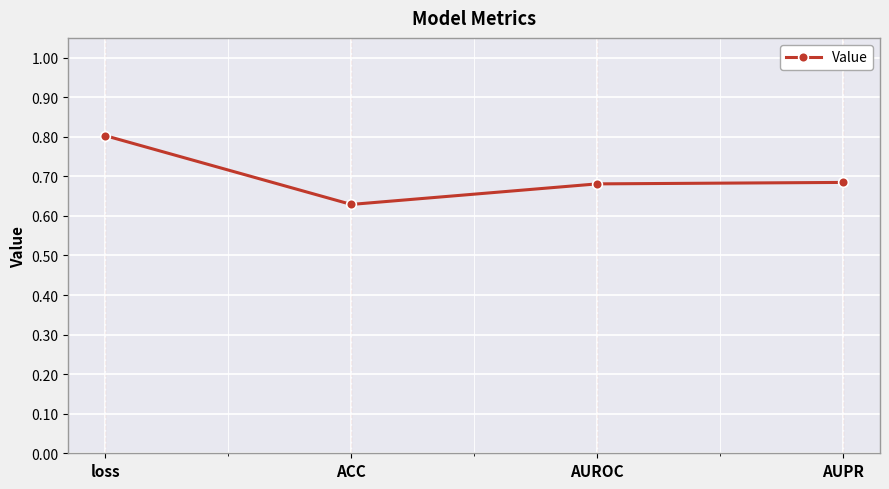

What is the difference between the values at loss and ACC?

0.2